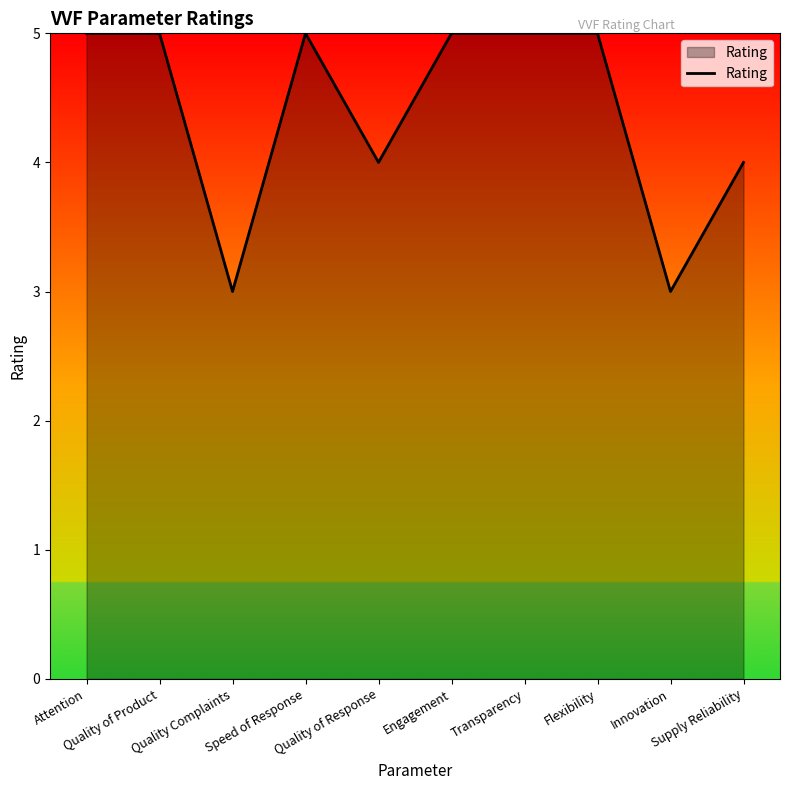

Read the value at Engagement.

5